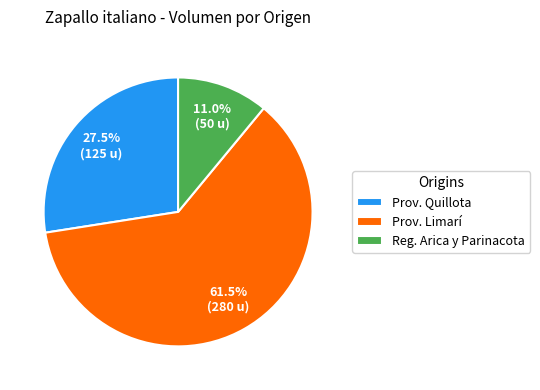

What is the largest slice in the pie chart?

Prov. Limarí